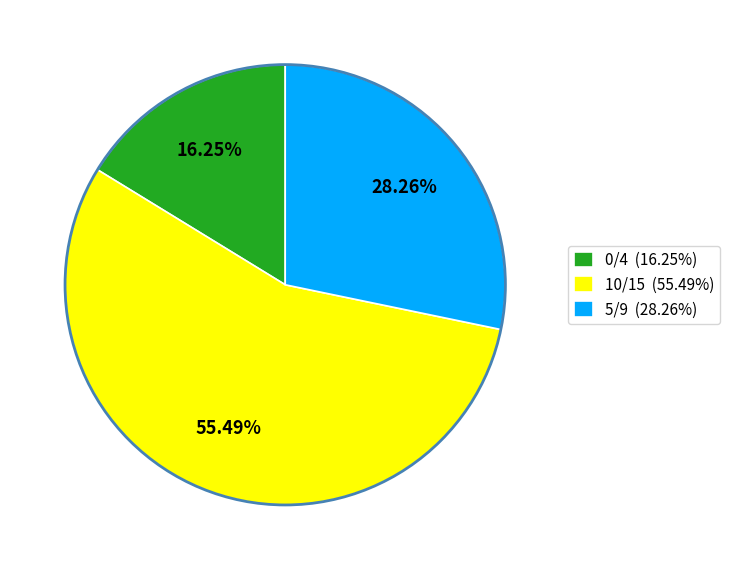

Which category has the biggest portion of the pie?

10/15